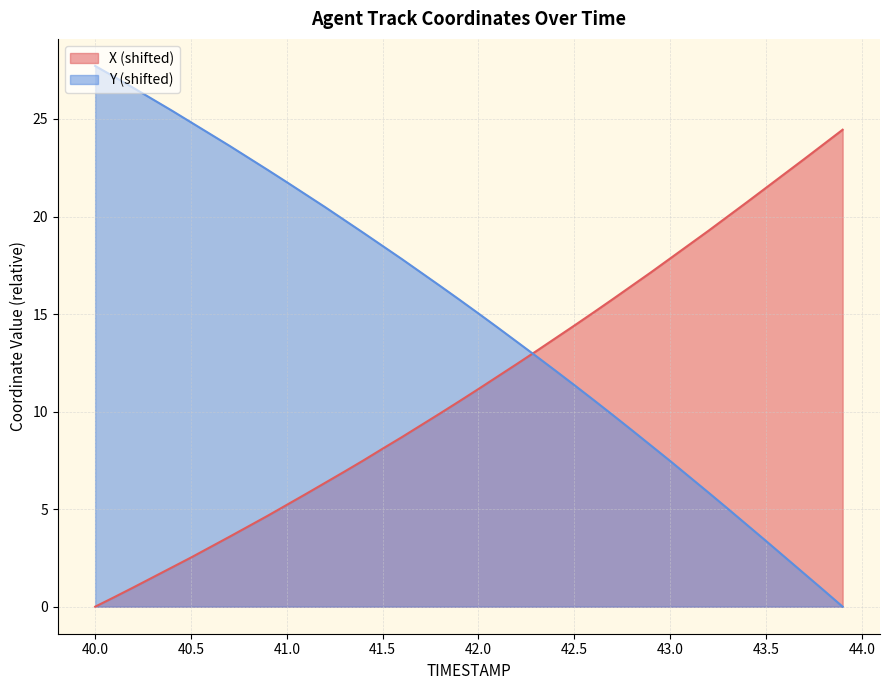

What are all the series names shown in the legend?

X (shifted), Y (shifted)